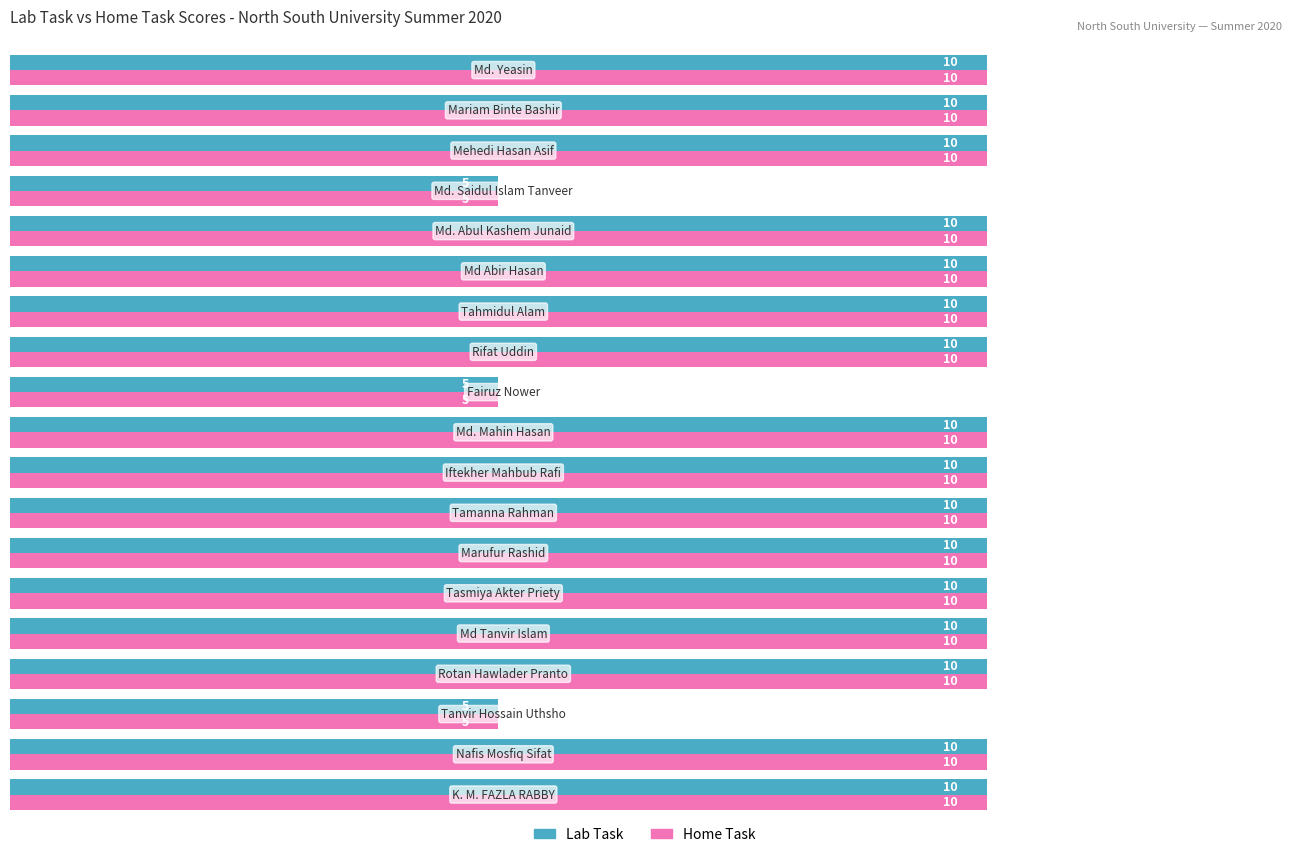

What is the minimum value for Lab Task?

5